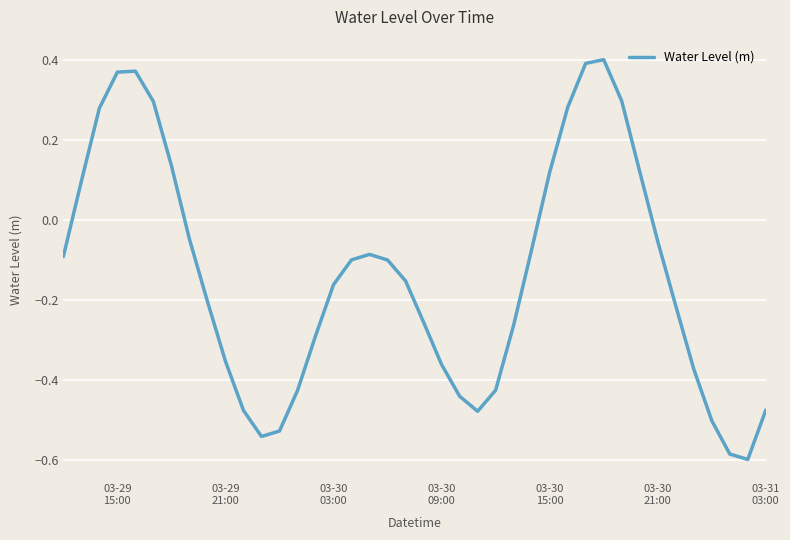

How many categories are shown in the chart?

40